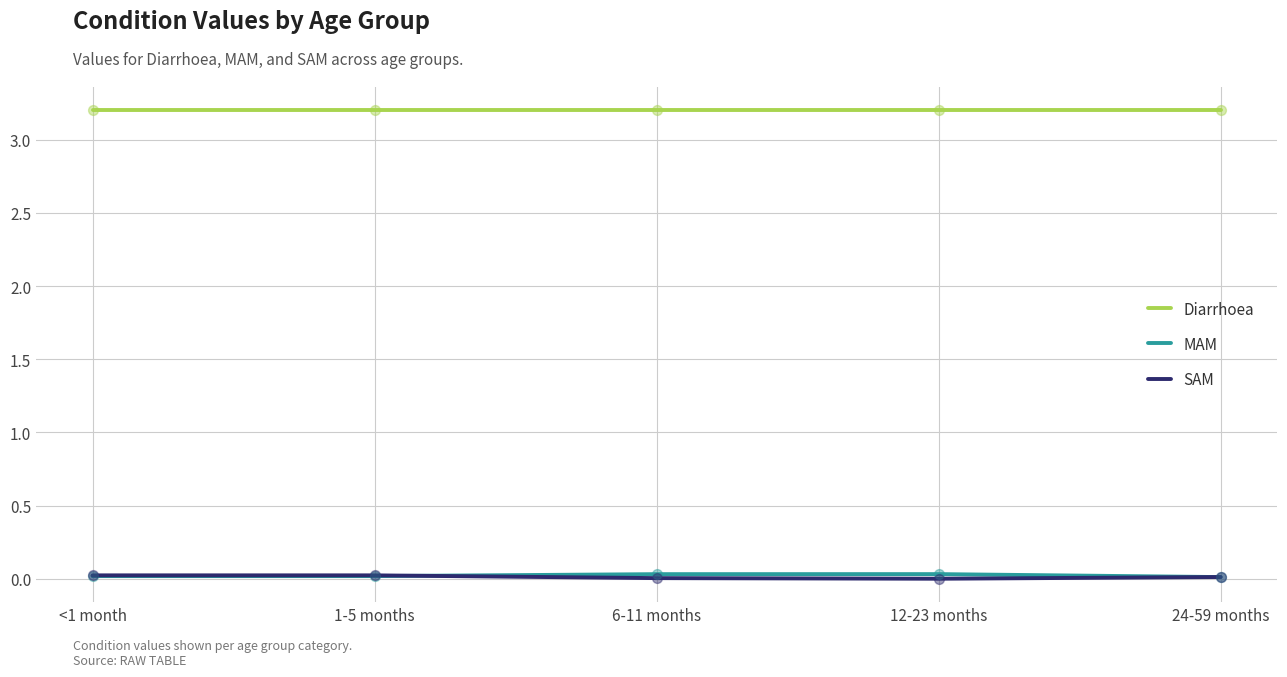

True or false: SAM and Diarrhoea intersect in this chart.

False